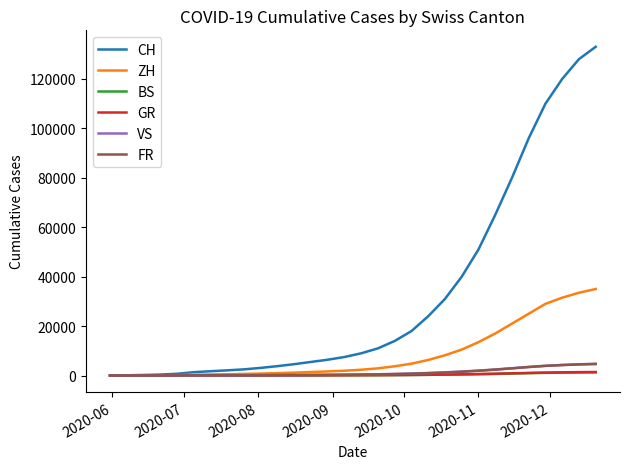

Which series has the largest total across all categories?

CH